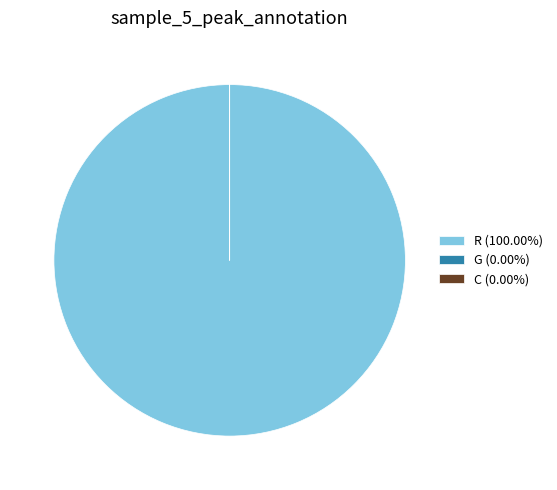

Is there a majority slice in this chart?

Yes